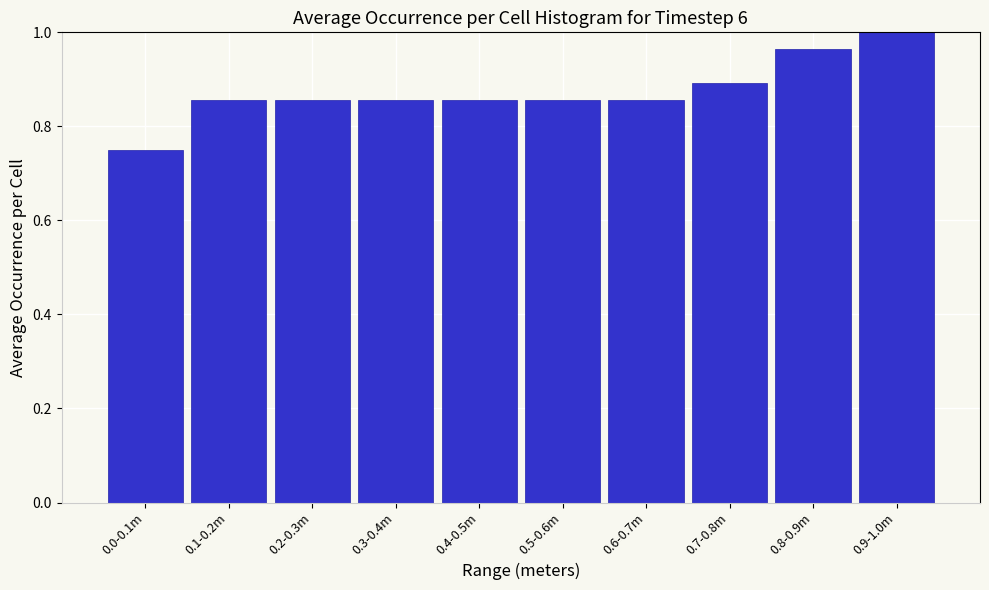

The value at 0.1-0.2m is 1.3. True or false?

False